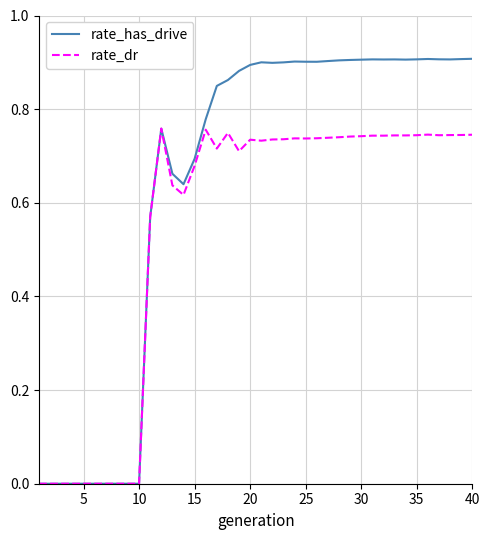

What are all the series names shown in the legend?

rate_has_drive, rate_dr